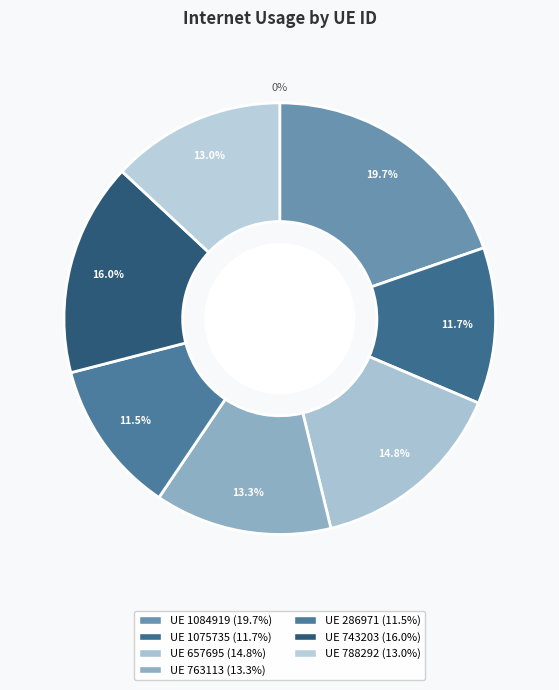

Is there a majority slice in this chart?

No